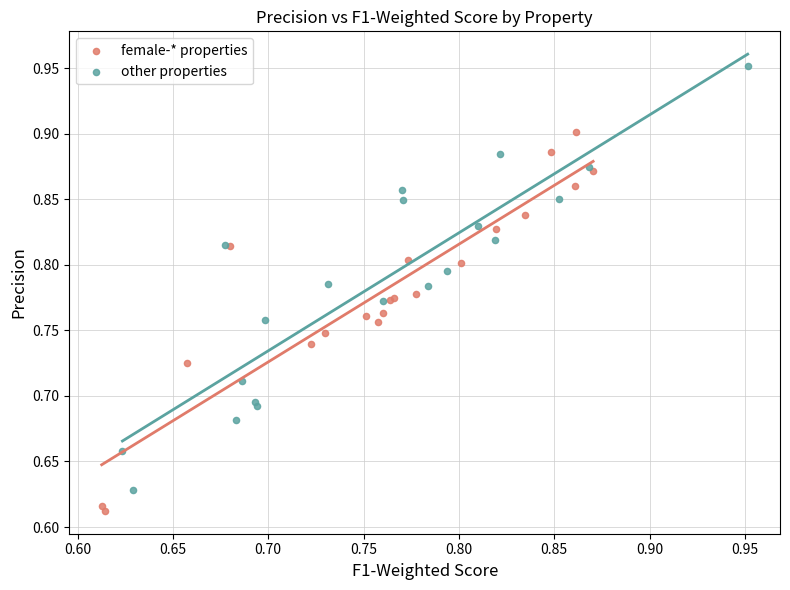

Which series reaches the minimum Y coordinate?

female-* properties